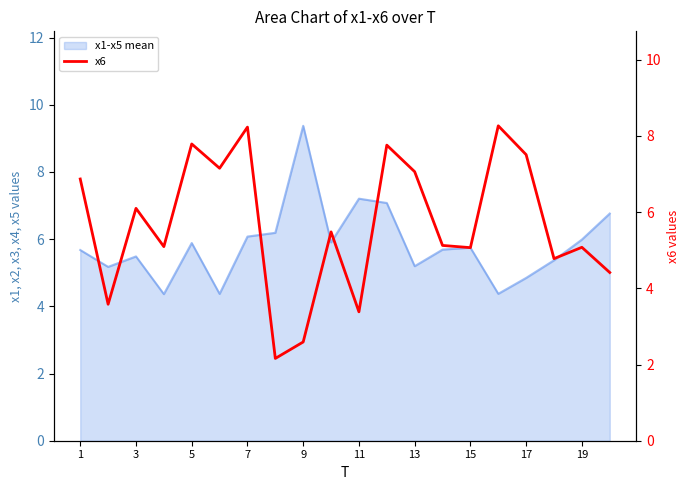

True or false: the data shows 7.2 at 11.

True